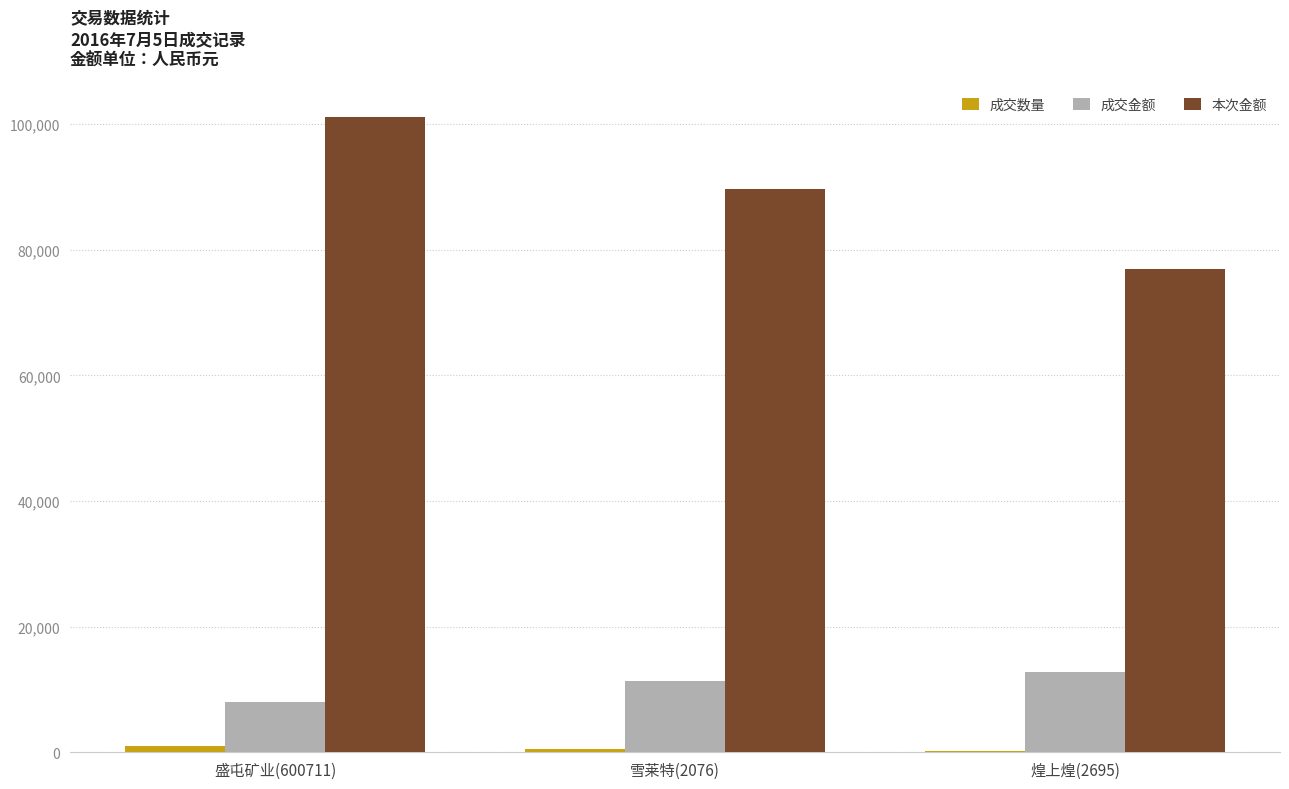

Which category has the highest value across all series?

盛屯矿业(600711)